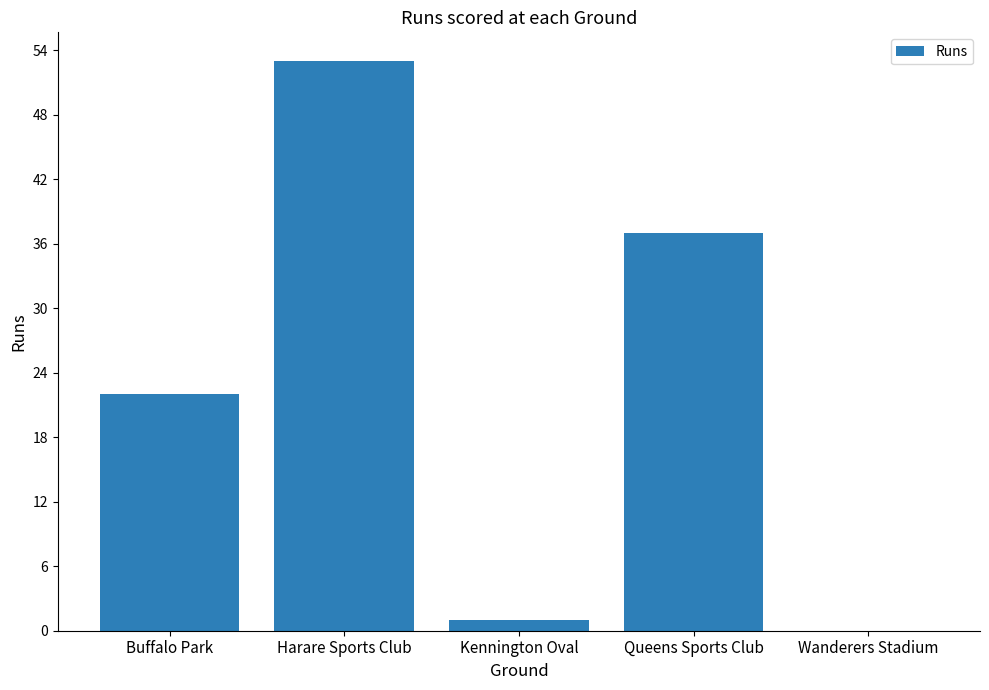

Is it true that the value at Buffalo Park is 22?

True